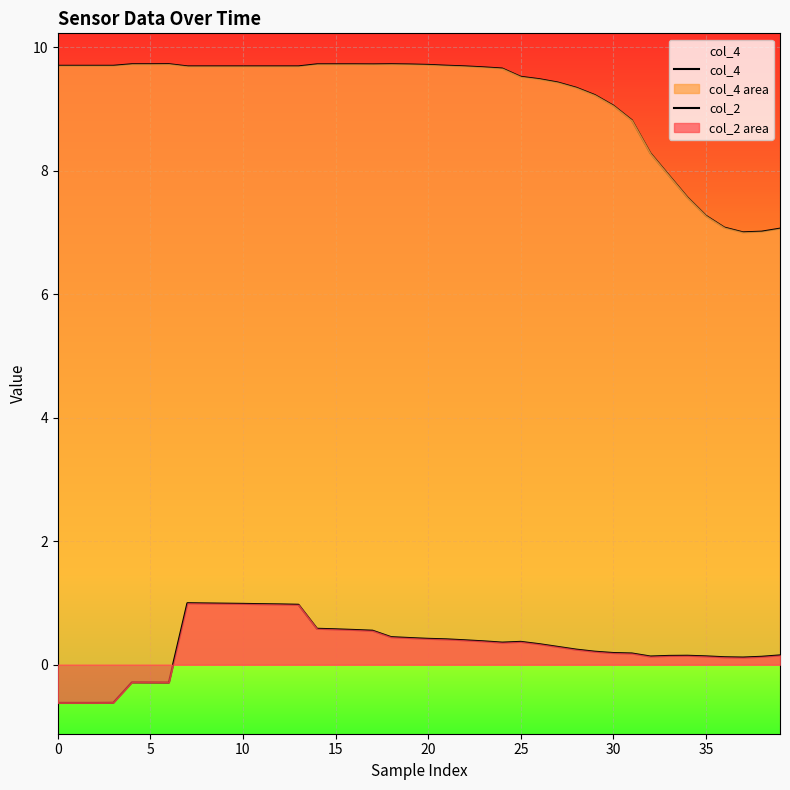

What is the sum of all col_2 values?

11.6